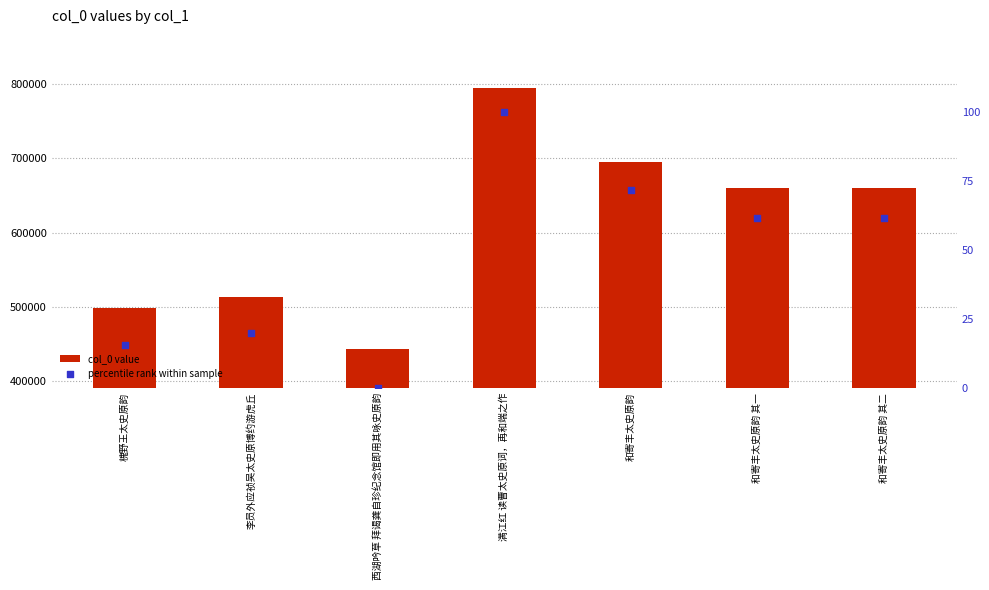

What are all the series names shown in the legend?

col_0 value, percentile rank within sample